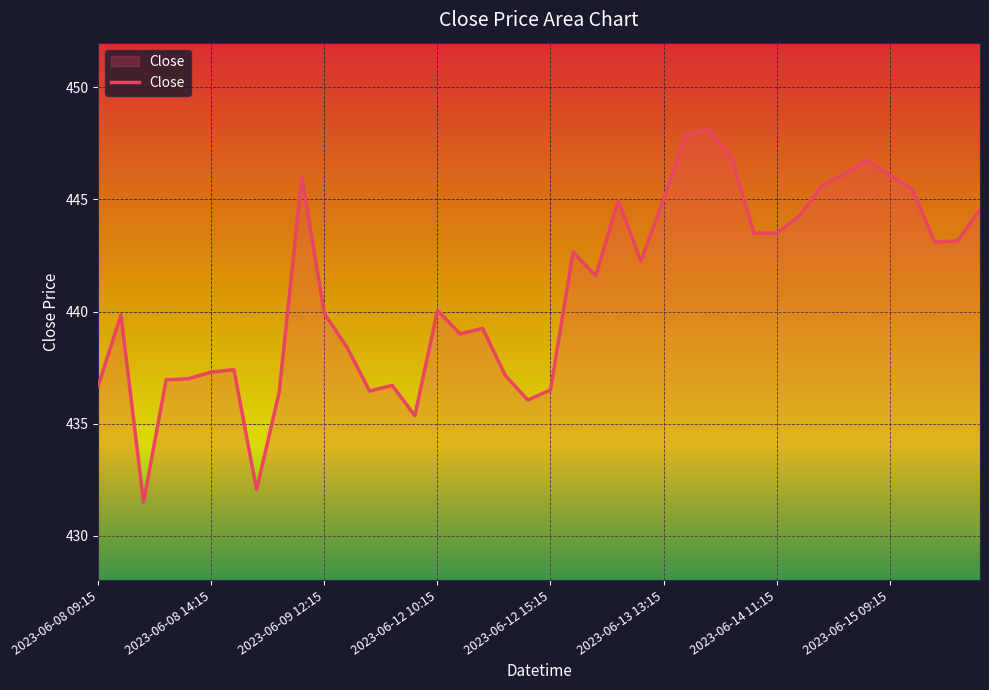

What is the difference between the maximum and minimum values?

16.6